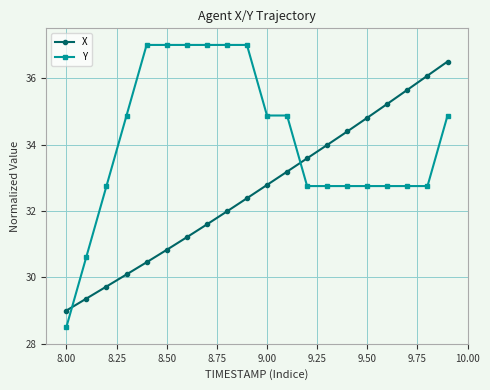

What is the difference between the maximum and minimum values in the Y series?

8.5